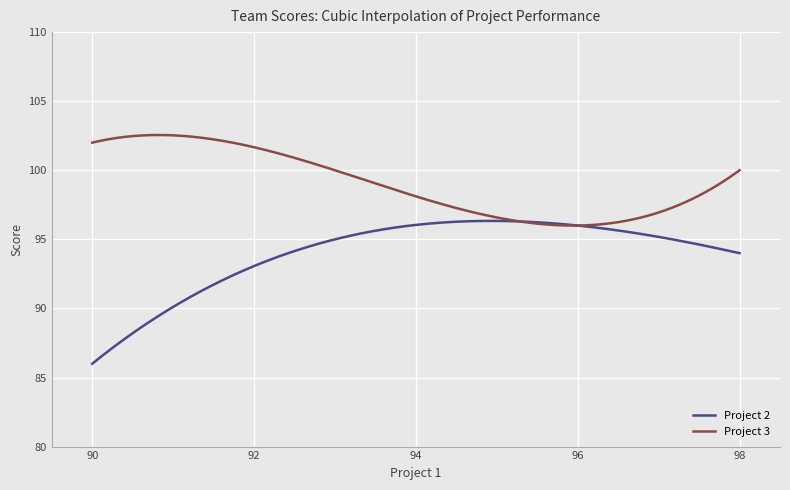

Which series has the largest total across all categories?

Project 3